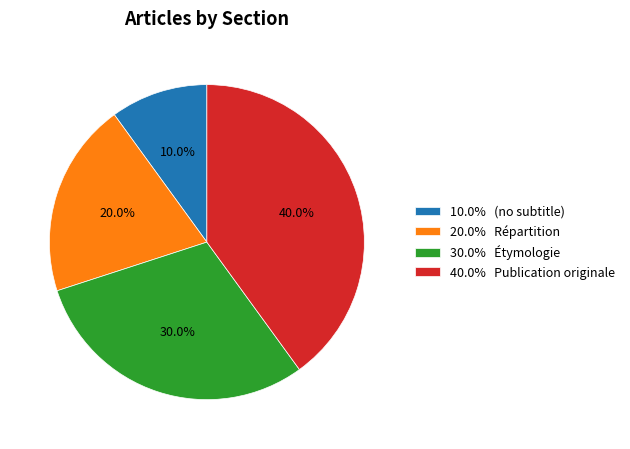

What portion of the pie excludes 40.0% Publication originale?

60.0%